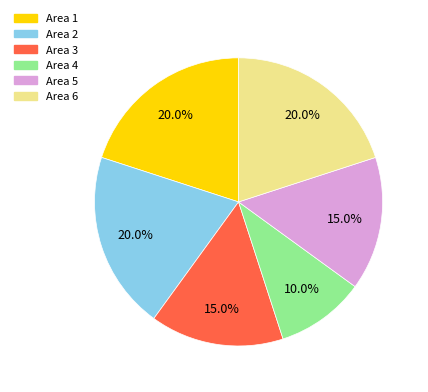

To the nearest percent, what is the combined percentage of Area 5 and Area 3?

30%